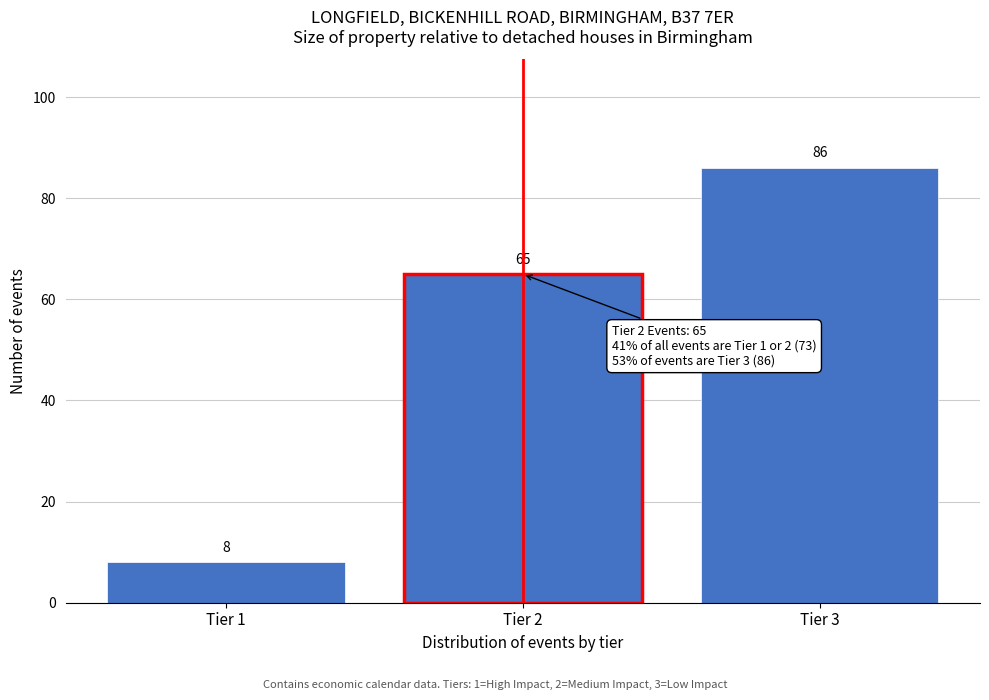

Reading right to left, transcribe all the data shown in this chart.

86	65	8